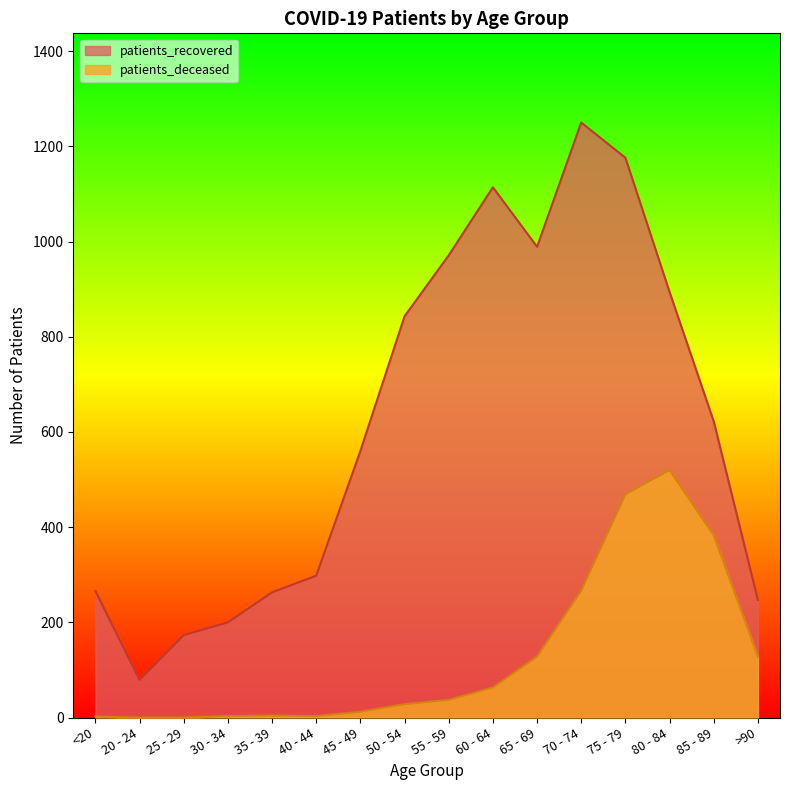

The value of patients_recovered at 30 - 34 is 200. True or false?

True